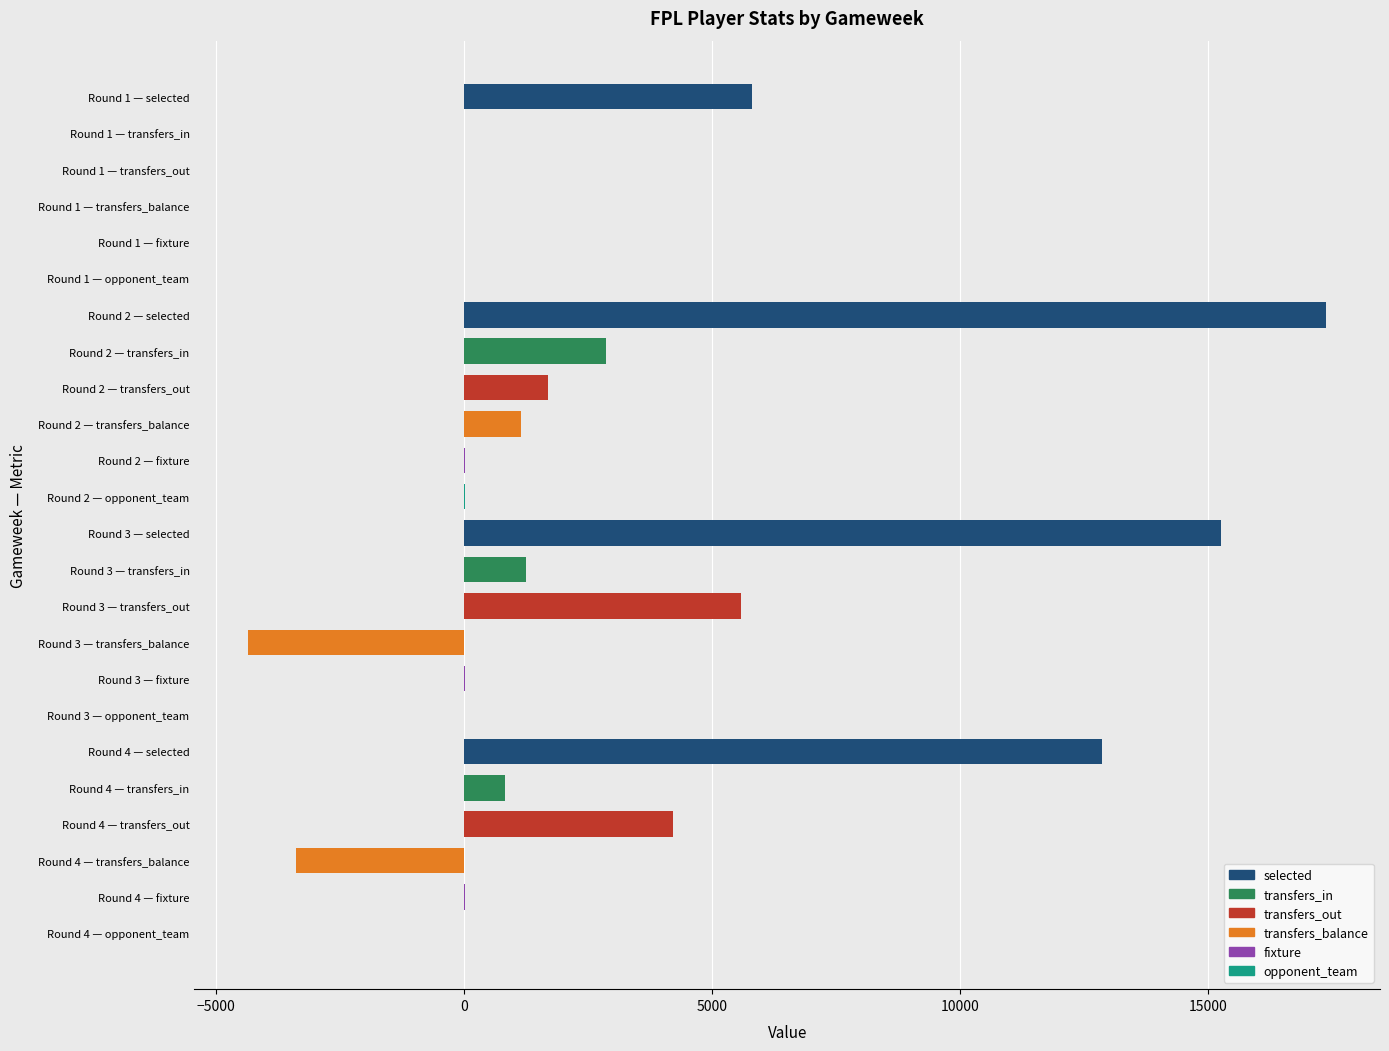

Which label corresponds to the smallest value in the chart?

Round 3